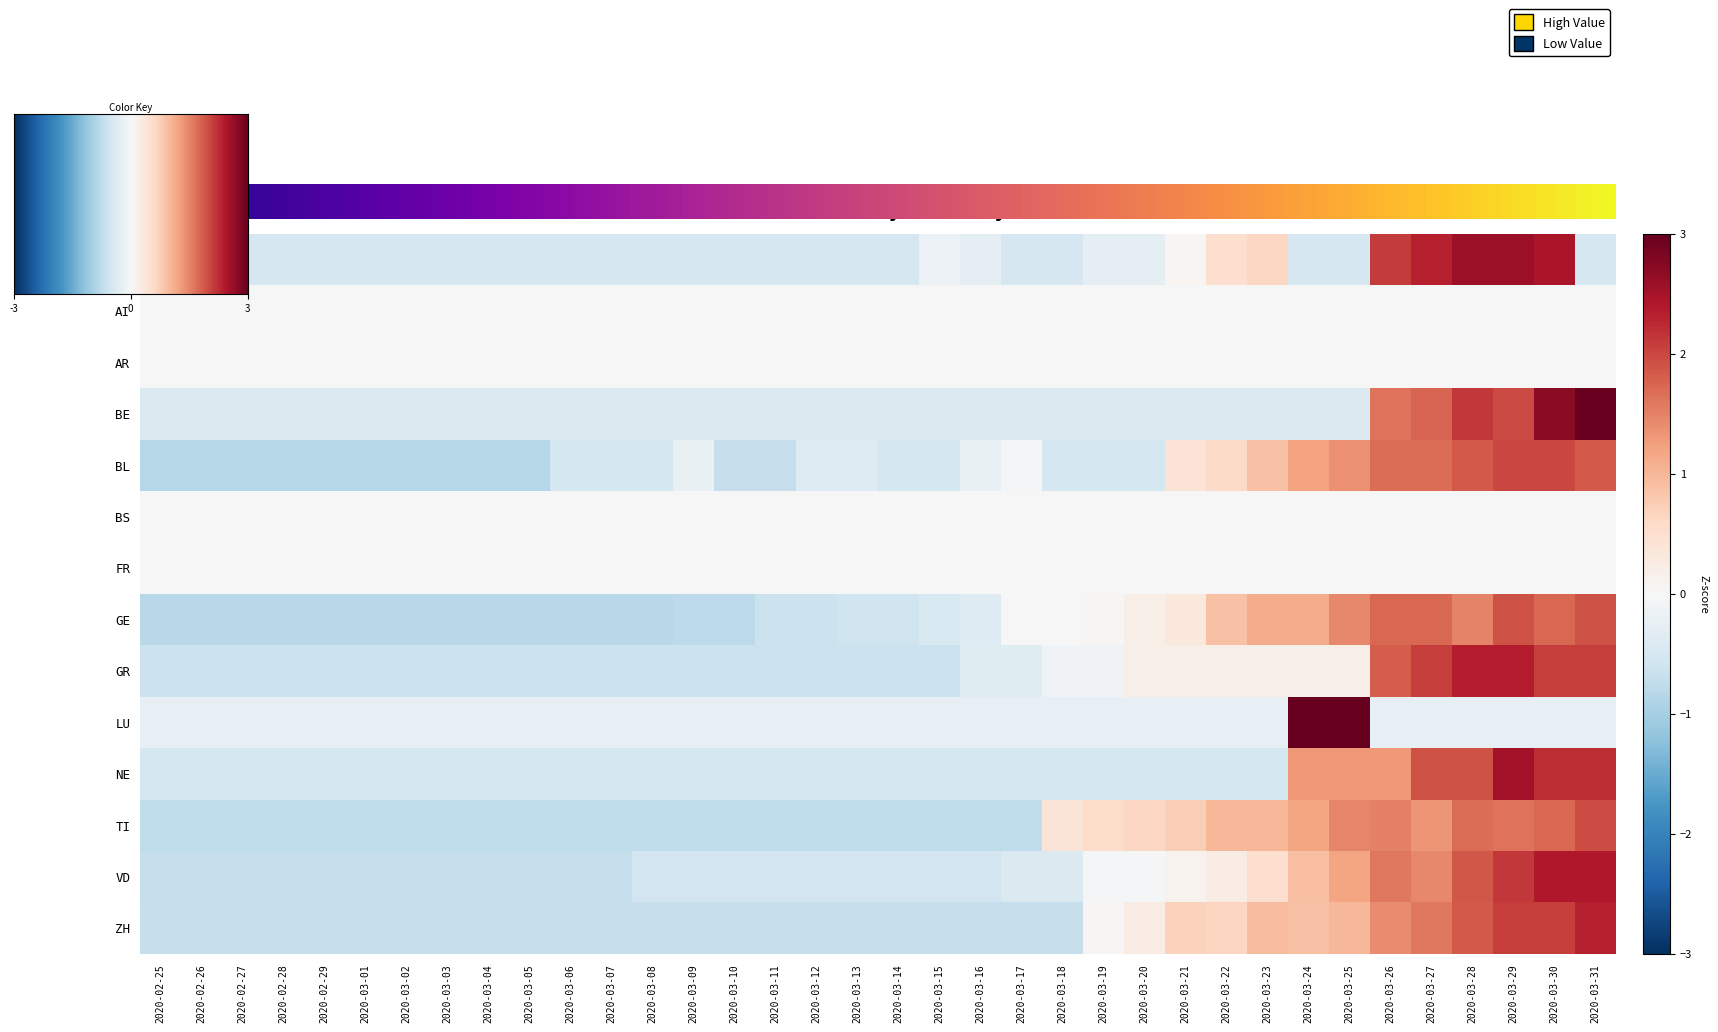

What is the minimum value for VD?

-0.7